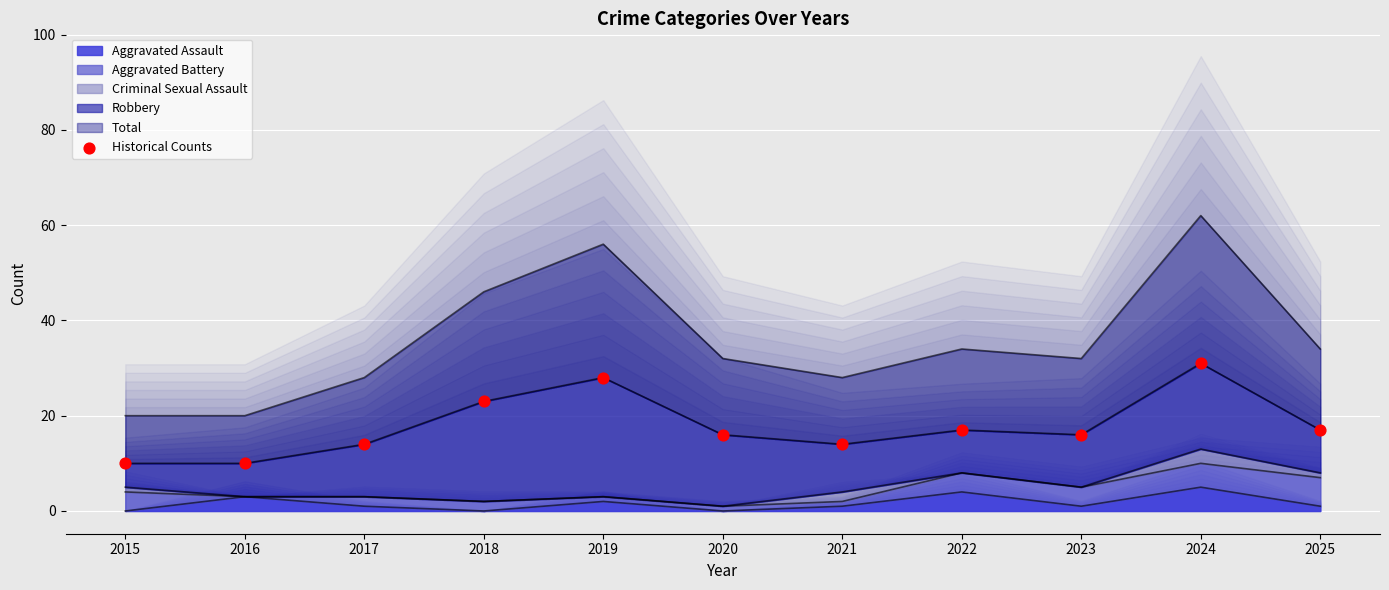

What is the ratio of the value at 2020 to the value at 2018?

0.7